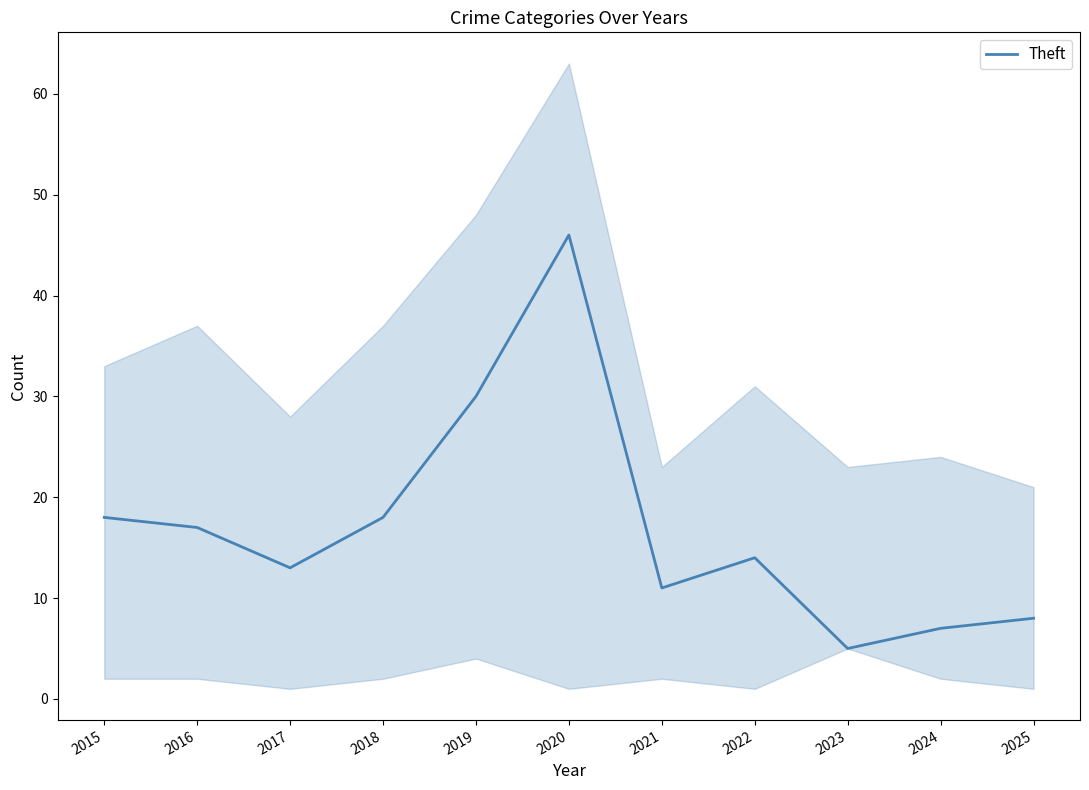

What is the change in value from 2015 to 2024?

-11